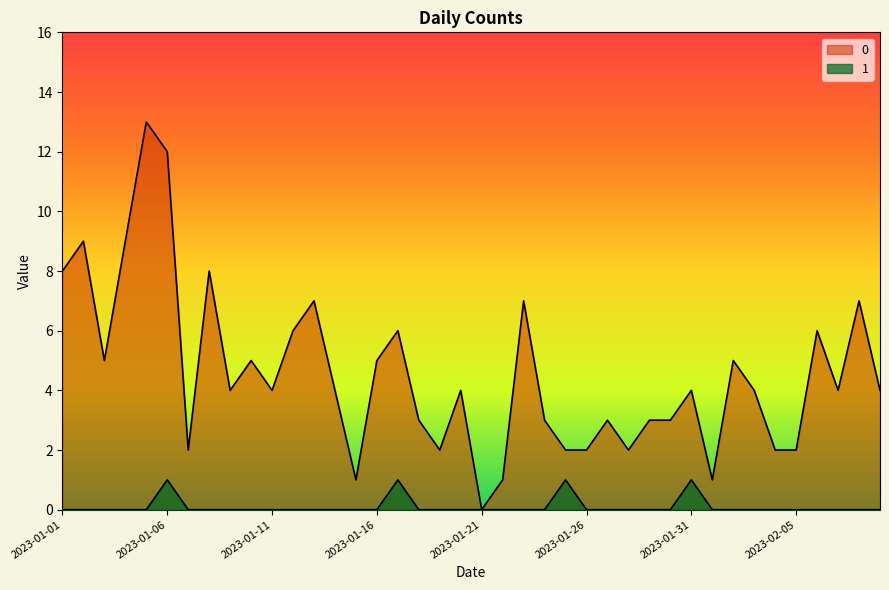

Reading left to right, transcribe all the data shown in this chart.

0: 8	9	5	9	13	12	2	8	4	5	4	6	7	4	1	5	6	3	2	4	0	1	7	3	2	2	3	2	3	3	4	1	5	4	2	2	6	4	7	4
1: 0	0	0	0	0	1	0	0	0	0	0	0	0	0	0	0	1	0	0	0	0	0	0	0	1	0	0	0	0	0	1	0	0	0	0	0	0	0	0	0